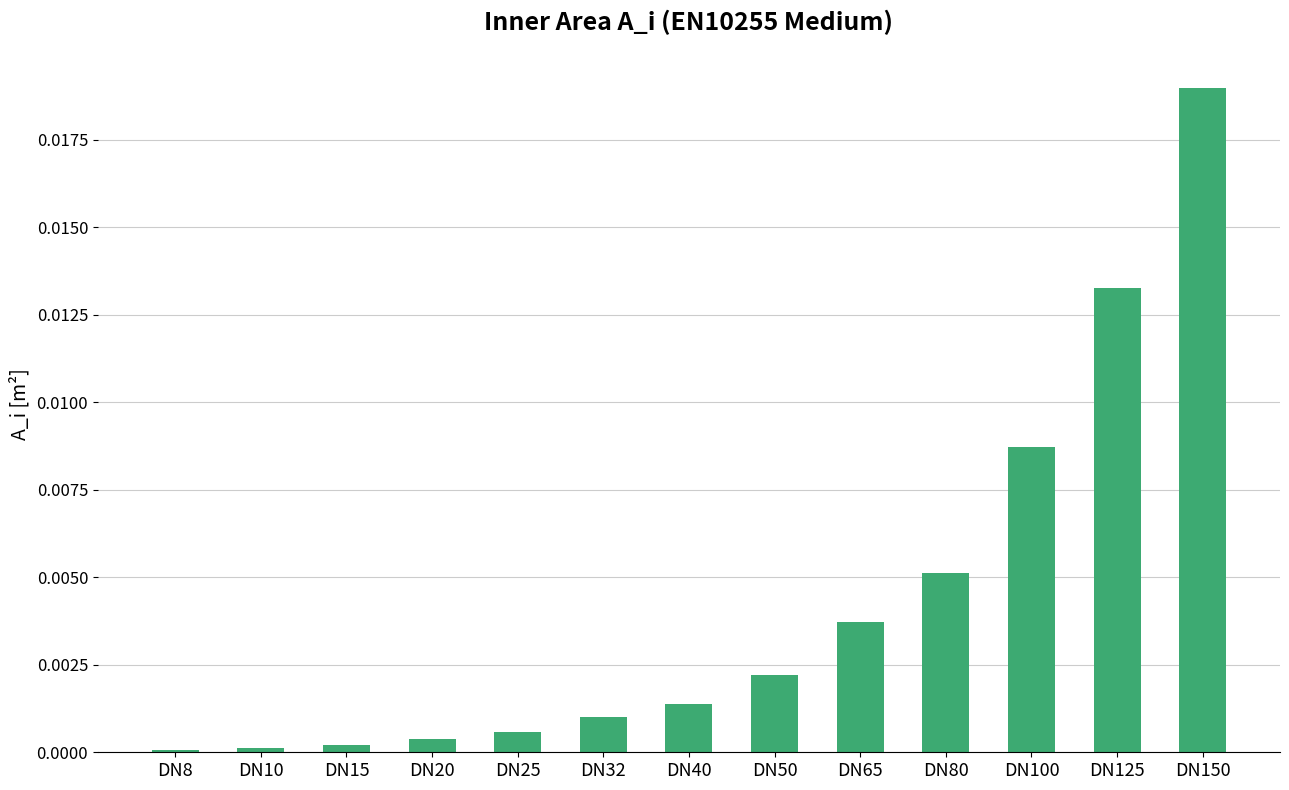

The chart shows a value of 0.0 at DN100. True or false?

True